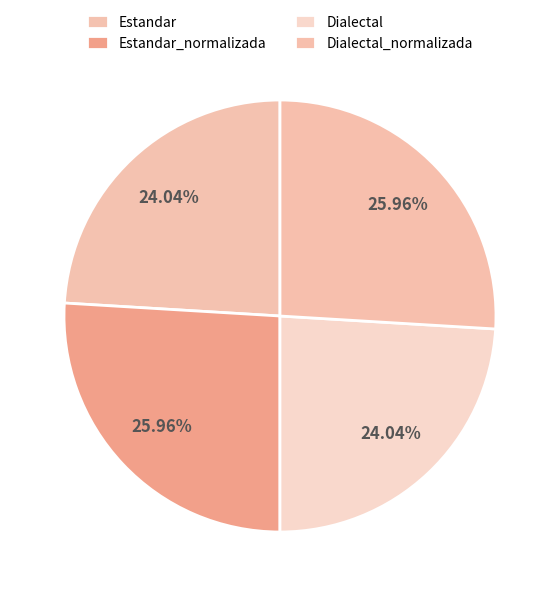

True or false: Estandar_normalizada accounts for 18% of the total.

False